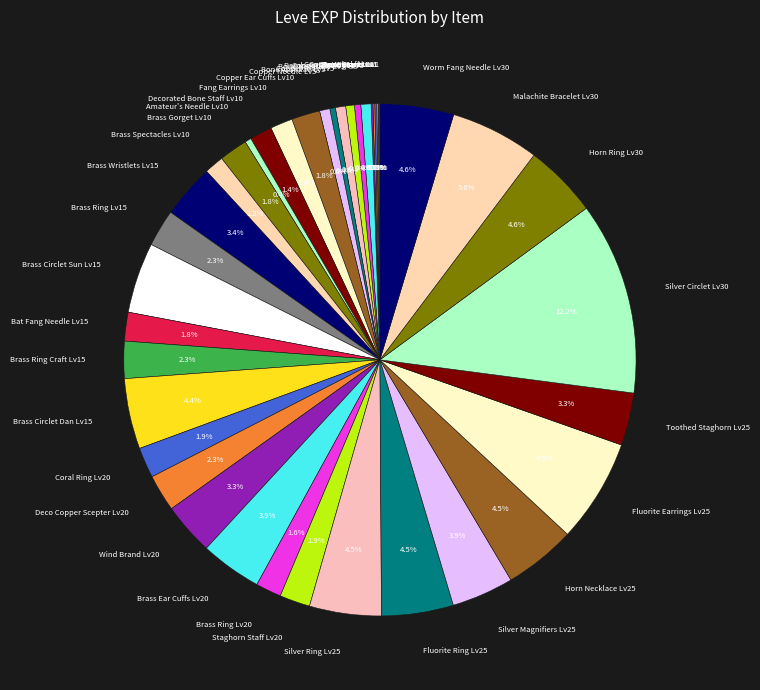

Approximately how many times larger is the value at Silver Magnifiers Lv25 compared to Worm Fang Needle Lv30?

0.8